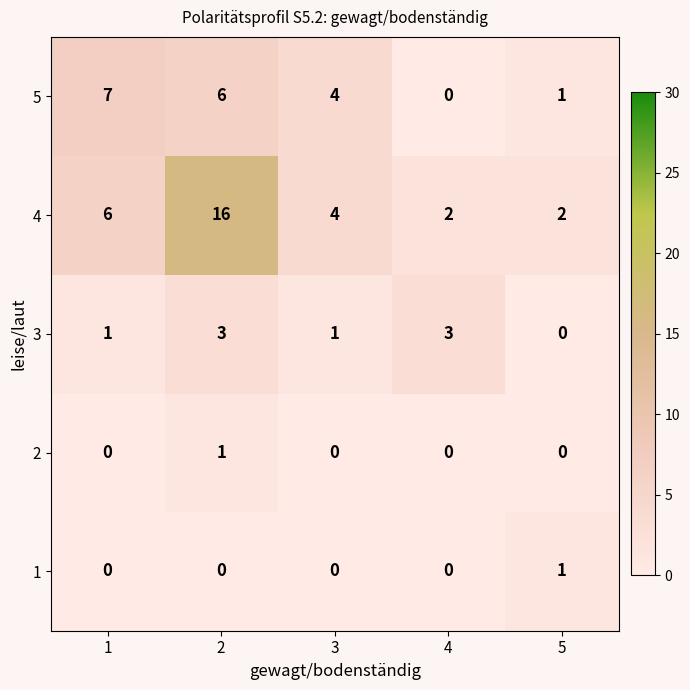

List the labels in order of 5 value, largest first.

1, 2, 3, 5, 4